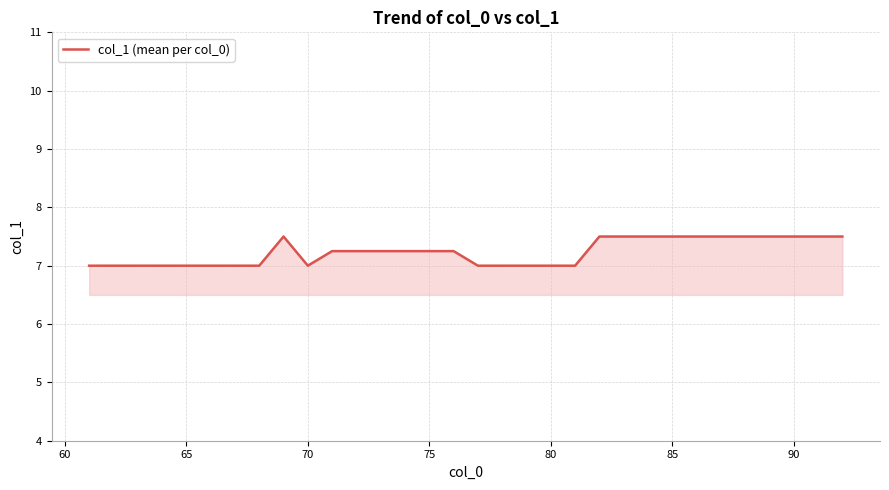

What is the difference between the maximum and minimum values?

0.5